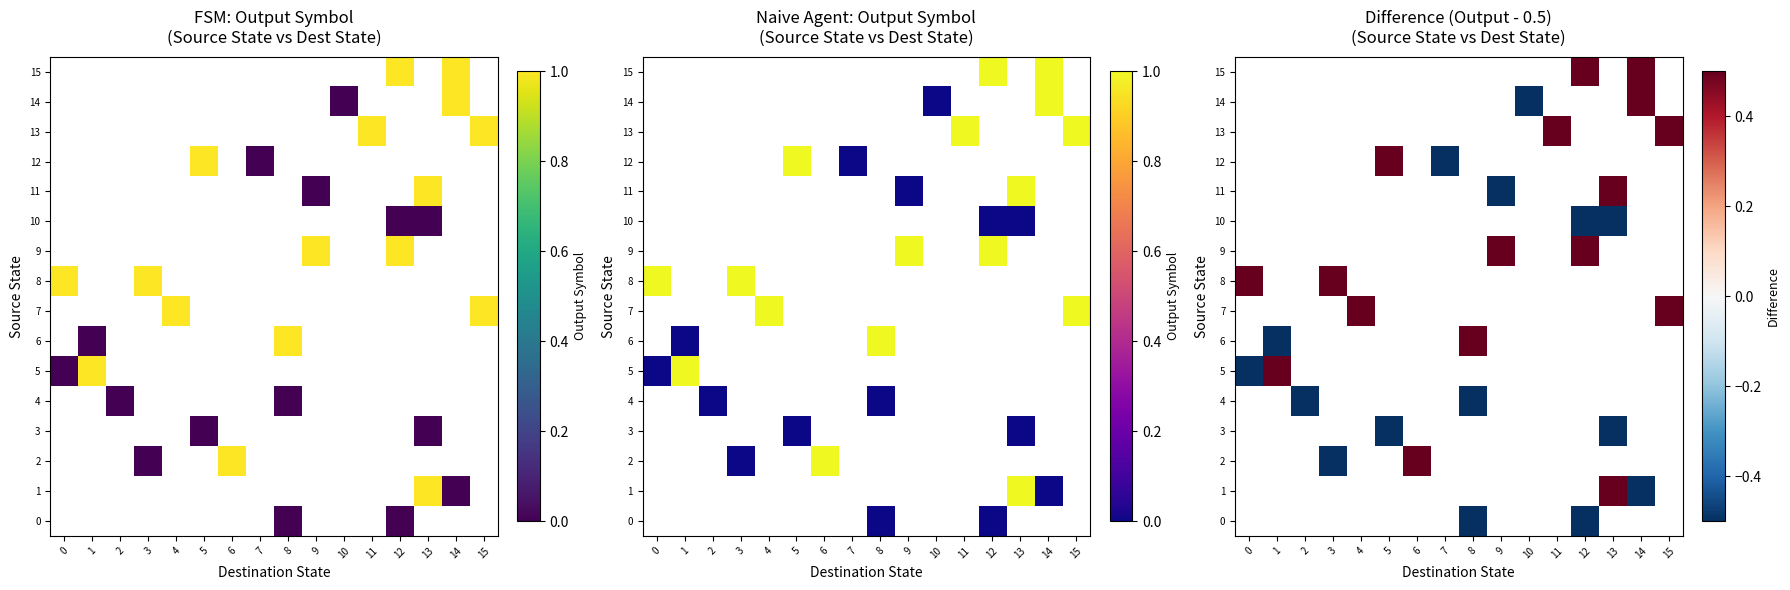

How many categories are shown in the chart?

16